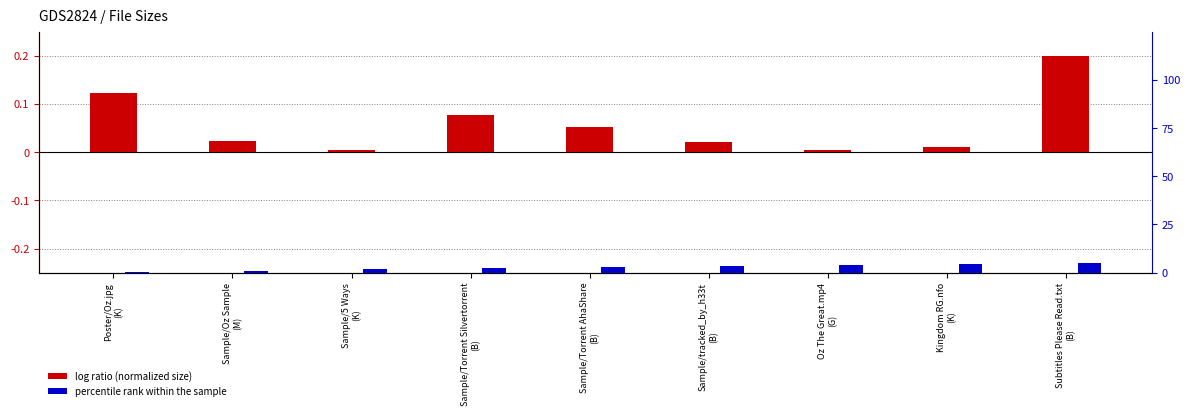

Rank the categories by log ratio value from lowest to highest.

Oz The Great.mp4
(G), Sample/5 Ways
(K), Kingdom RG.nfo
(K), Sample/tracked_by_h33t
(B), Sample/Oz Sample
(M), Sample/Torrent AhaShare
(B), Sample/Torrent Silvertorrent
(B), Poster/Oz.jpg
(K), Subtitles Please Read.txt
(B)